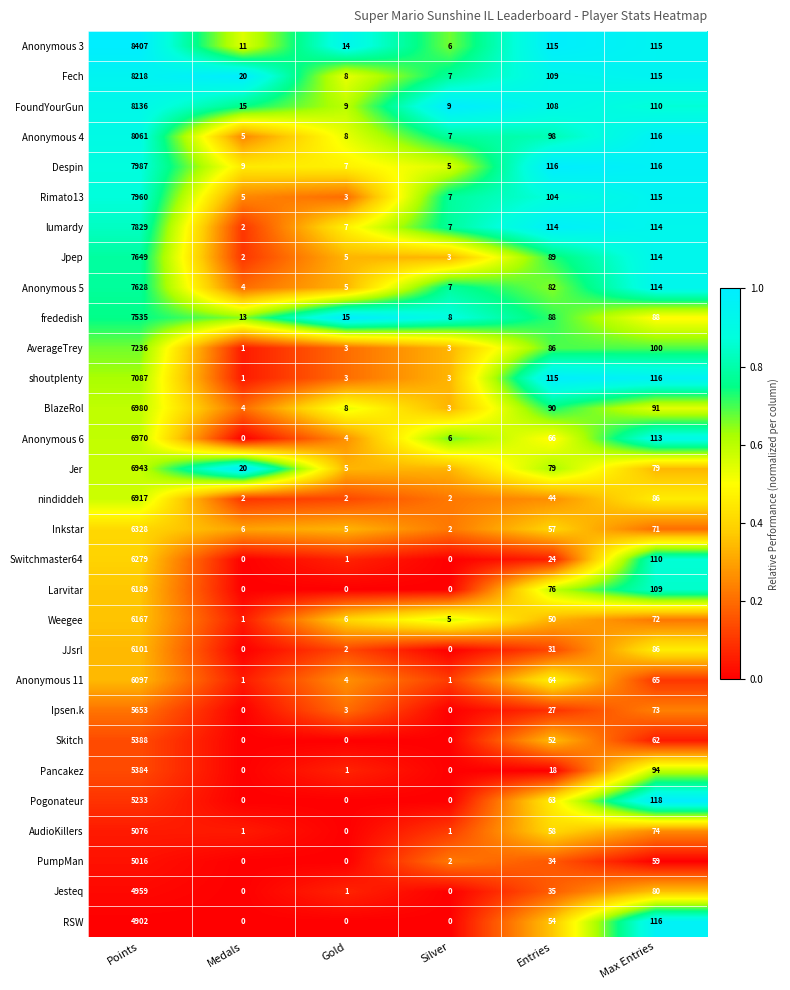

Where does the Inkstar series first go above 57?

Points